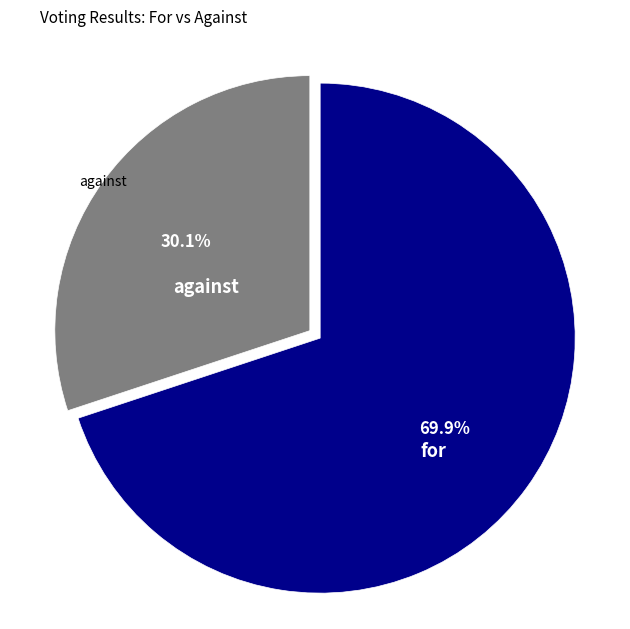

Does any single category account for the majority?

Yes